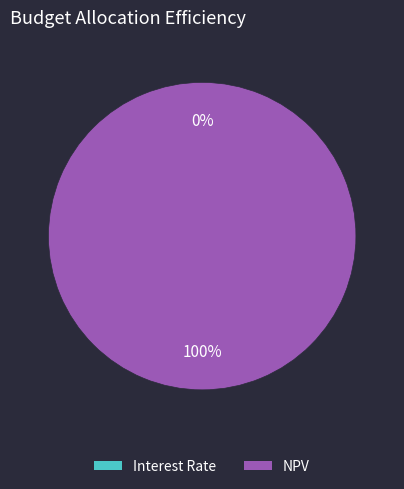

What is the largest slice in the pie chart?

NPV